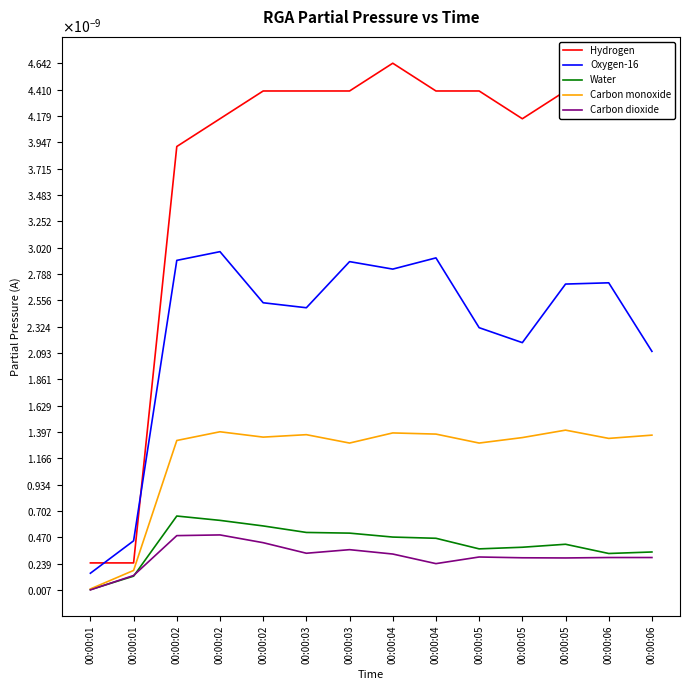

True or false: Water has a value of 0.0 at 00:00:02.

False